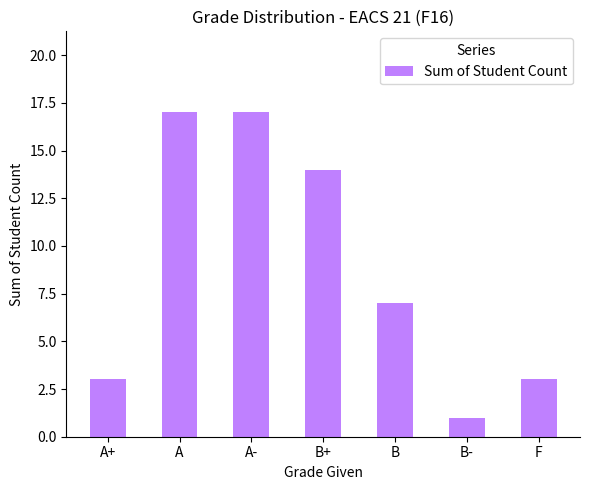

What is the ratio of the value at A to the value at A+?

5.7